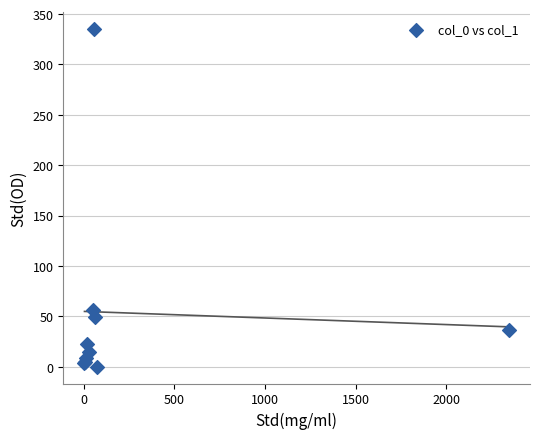

What Y value in the scatter plot is closest to 167?

56